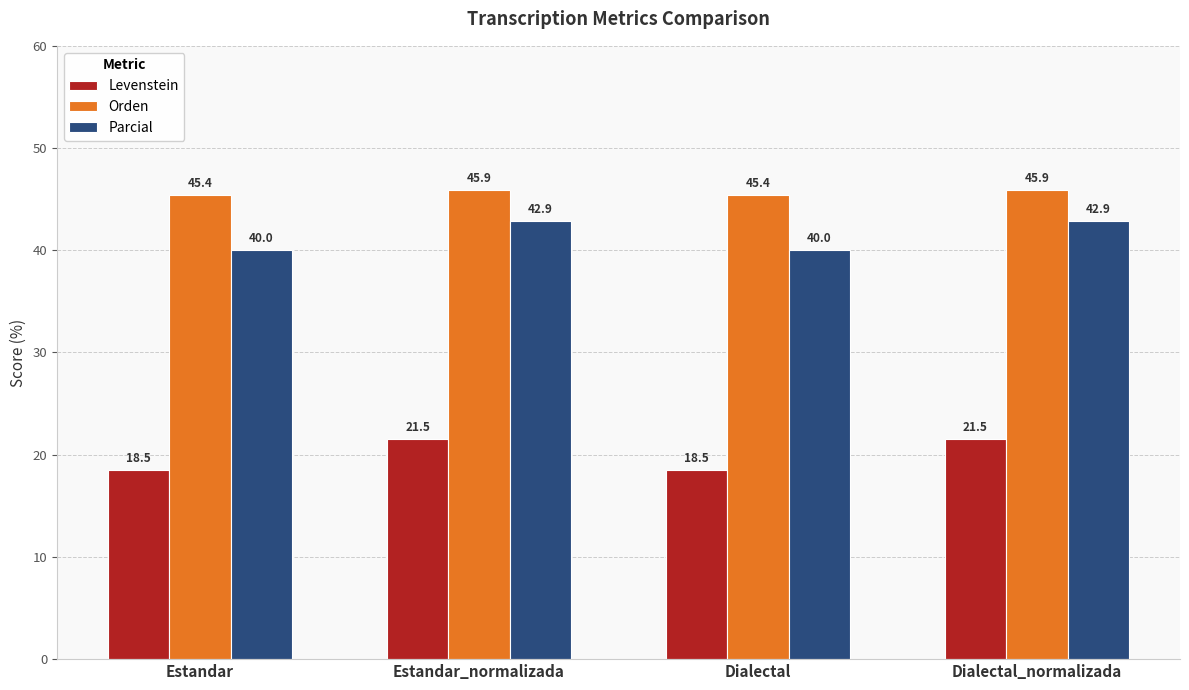

What is the label of the 3rd bar from the left?

Dialectal